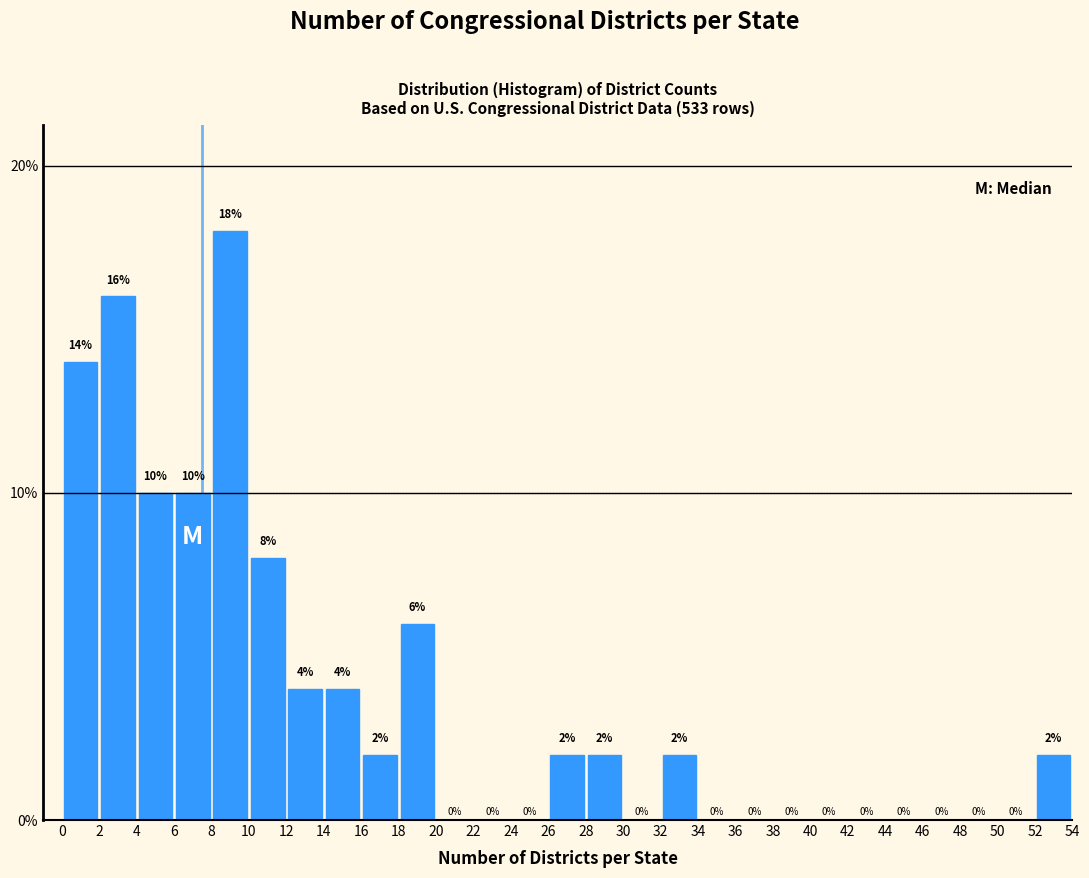

Reading left to right, list every bar in this chart as the range it spans on the x-axis followed by its height.

0 to 2: 14
2 to 4: 16
4 to 6: 10
6 to 8: 10
8 to 10: 18
10 to 12: 8
12 to 14: 4
14 to 16: 4
16 to 18: 2
18 to 20: 6
20 to 22: 0
22 to 24: 0
24 to 26: 0
26 to 28: 2
28 to 30: 2
30 to 32: 0
32 to 34: 2
34 to 36: 0
36 to 38: 0
38 to 40: 0
40 to 42: 0
42 to 44: 0
44 to 46: 0
46 to 48: 0
48 to 50: 0
50 to 52: 0
52 to 54: 2